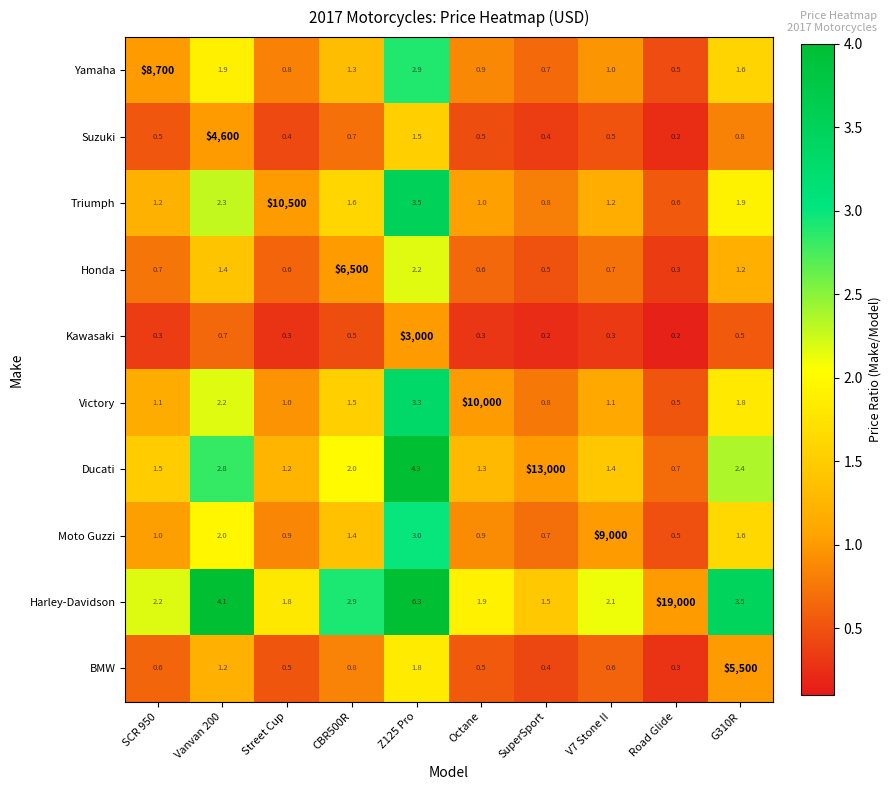

The value of Victory at Street Cup is 1.0. True or false?

True